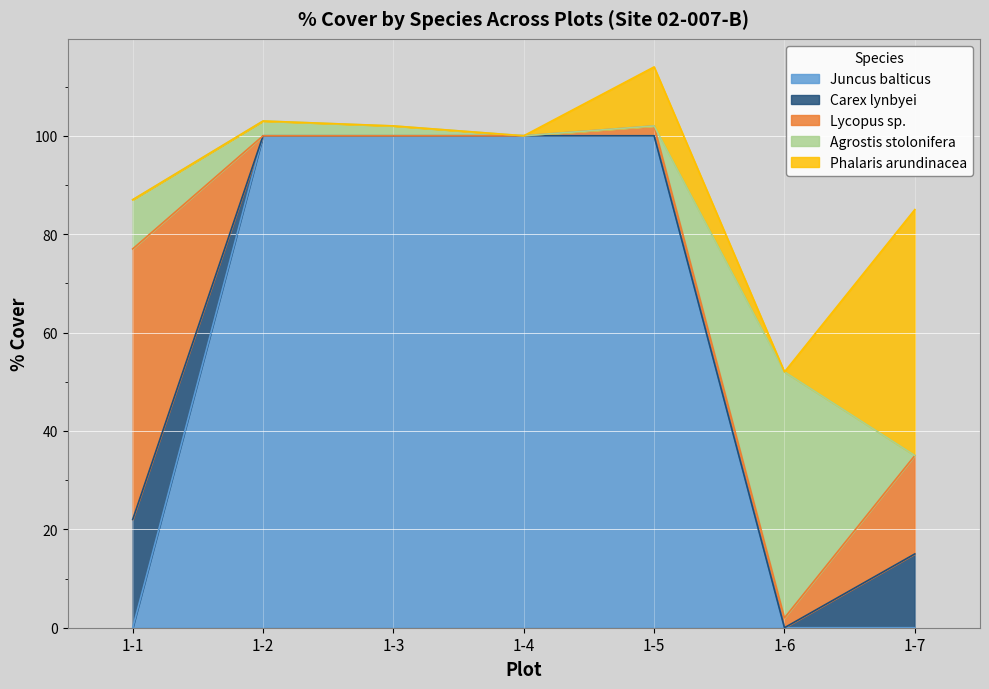

The Agrostis stolonifera series shows 2 at 1-3. True or false?

True